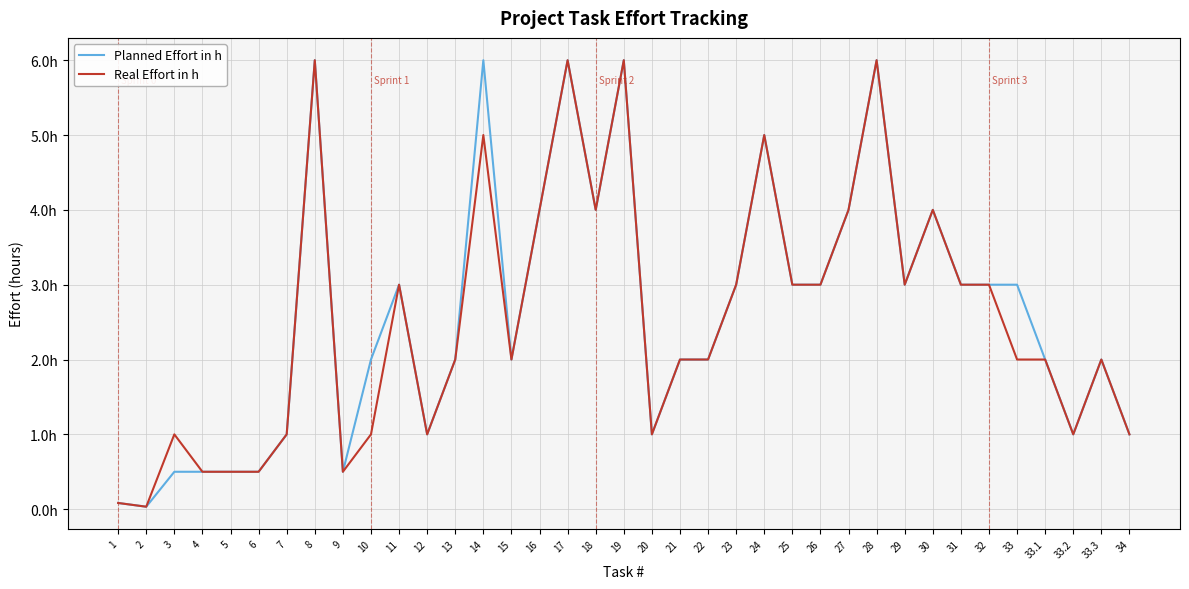

What are all the series names shown in the legend?

Planned Effort in h, Real Effort in h